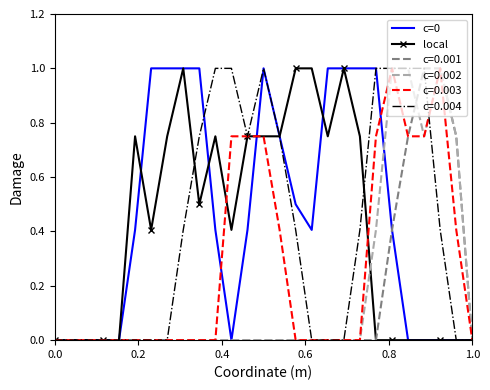

What is the average value of the local series?

0.4